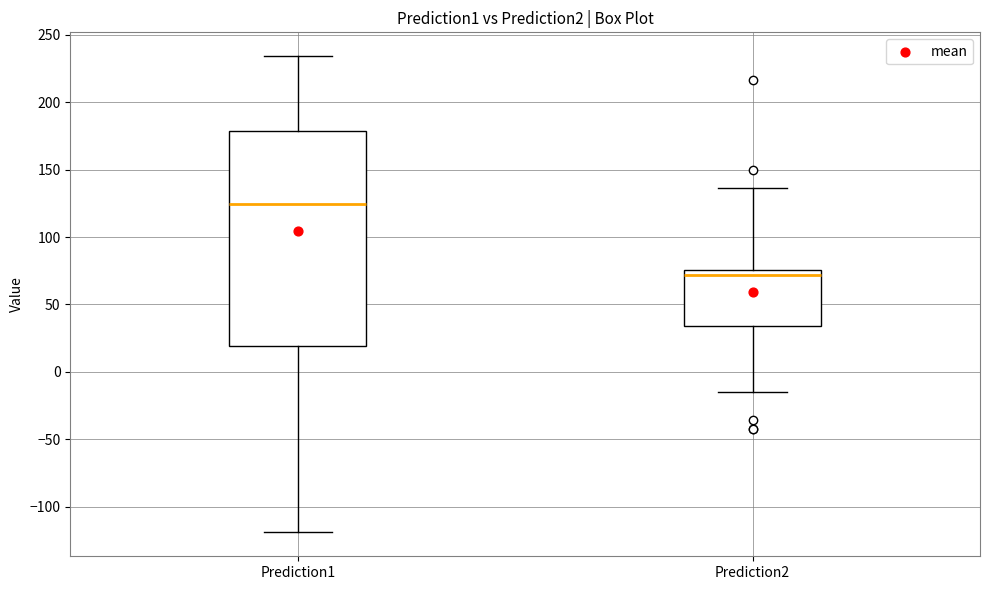

Reading left to right, transcribe this box plot: for each box, give where its median line is, the range the box spans, and where its two whiskers end, as read against the y-axis. The values are not printed on the chart, so give them approximately, as read against the axis.

Prediction1: median 125, box 20 to 180, whiskers -120 to 235
Prediction2: median 70, box 35 to 75, whiskers -15 to 135